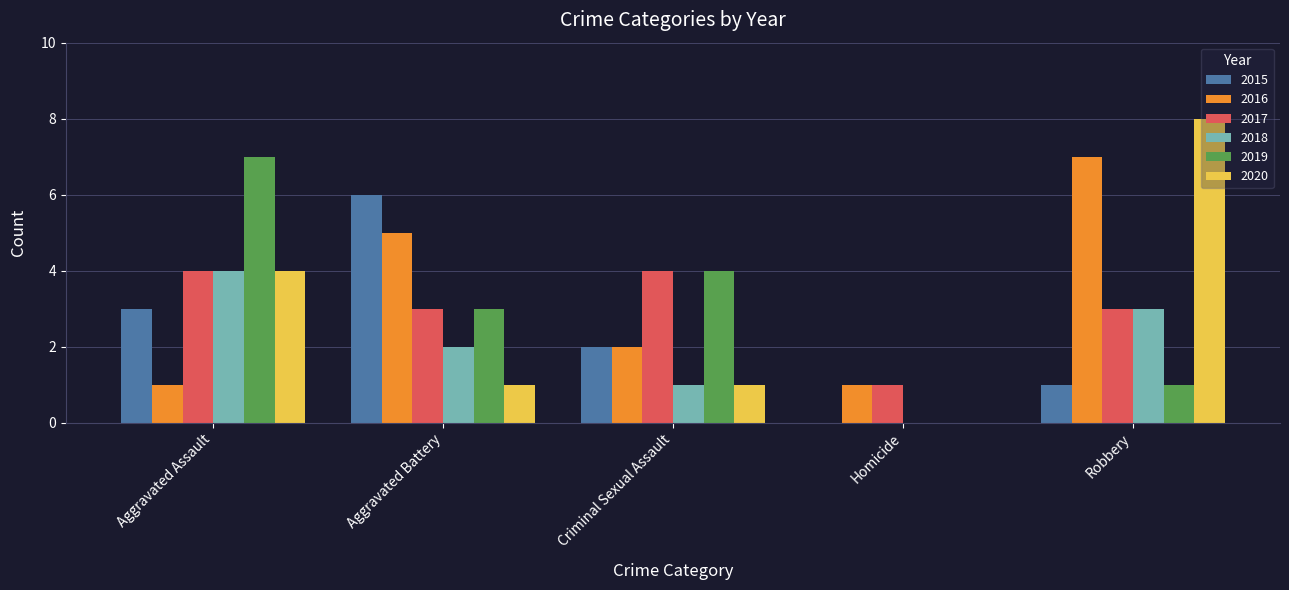

Are the bars horizontal?

No